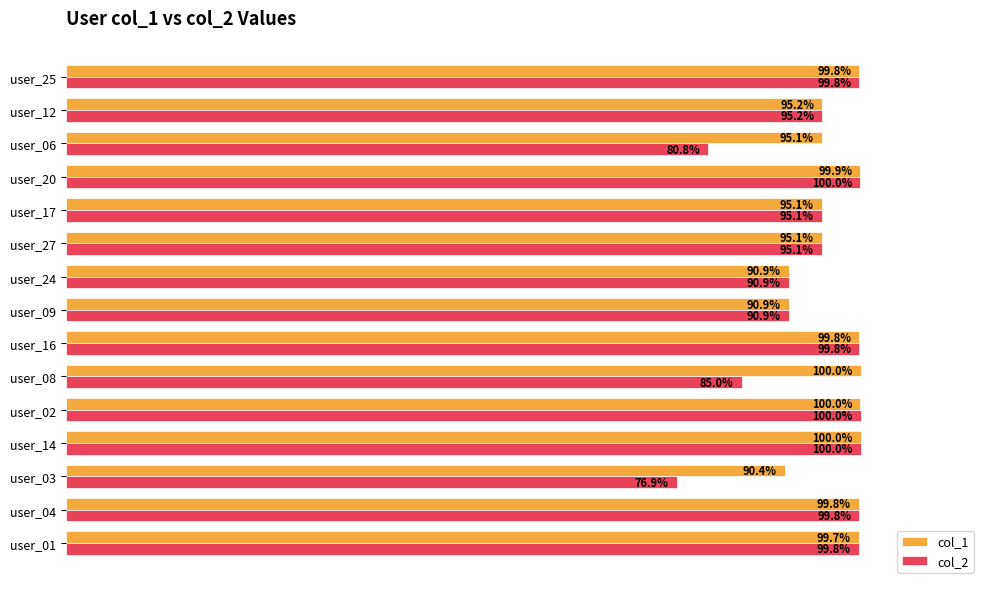

At which category does the chart reach its minimum across all series?

user_03